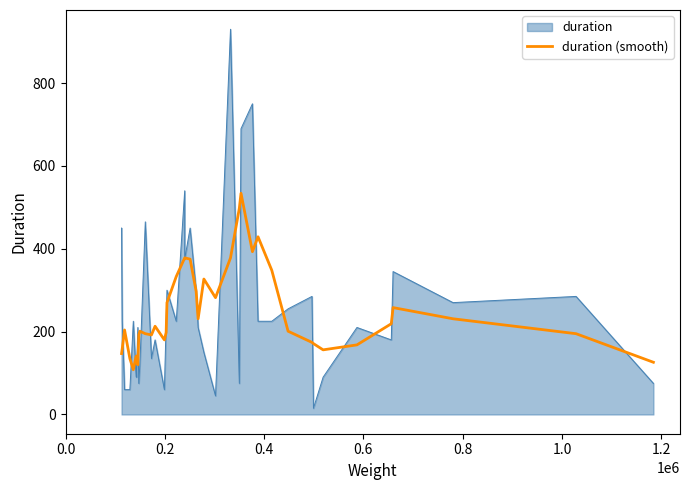

List the series in order of their peak value, lowest first.

duration (smooth), duration